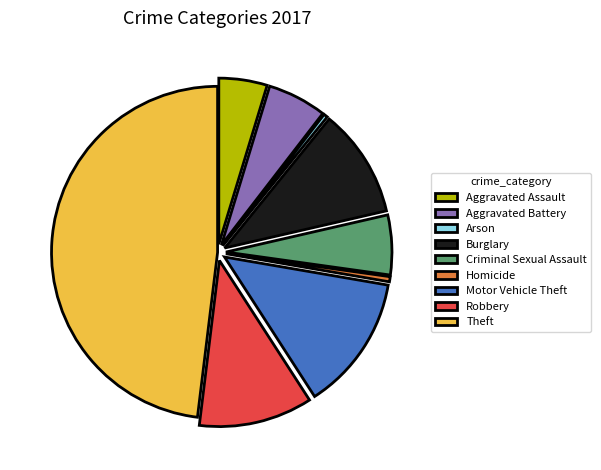

Which slice is the largest?

Theft